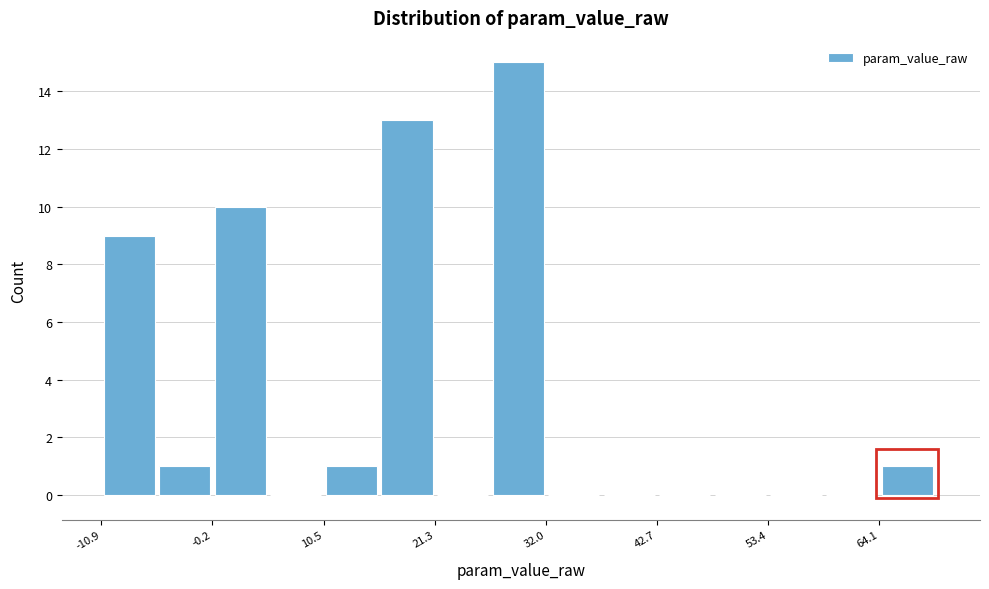

Read against the x-axis, roughly where is the centre of the tallest bar?

30